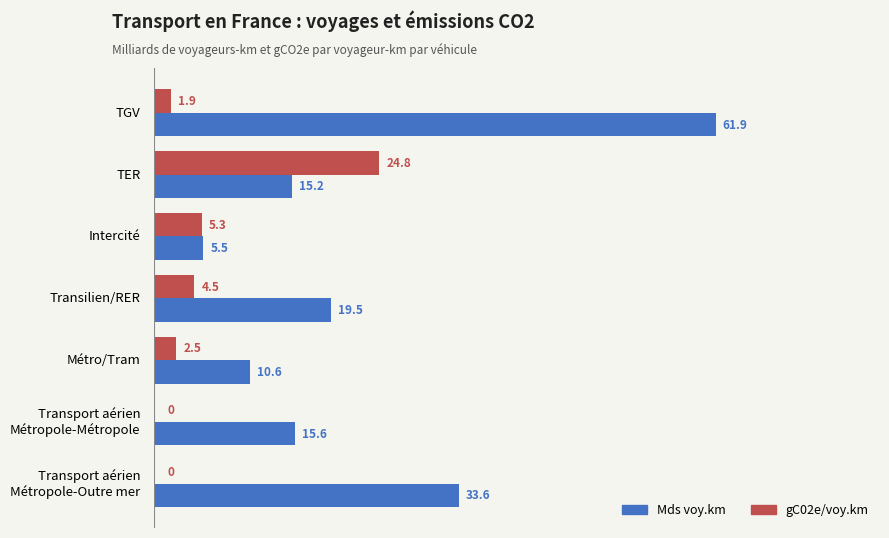

Read the gC02e/voy.km value at Métro/Tram.

2.5